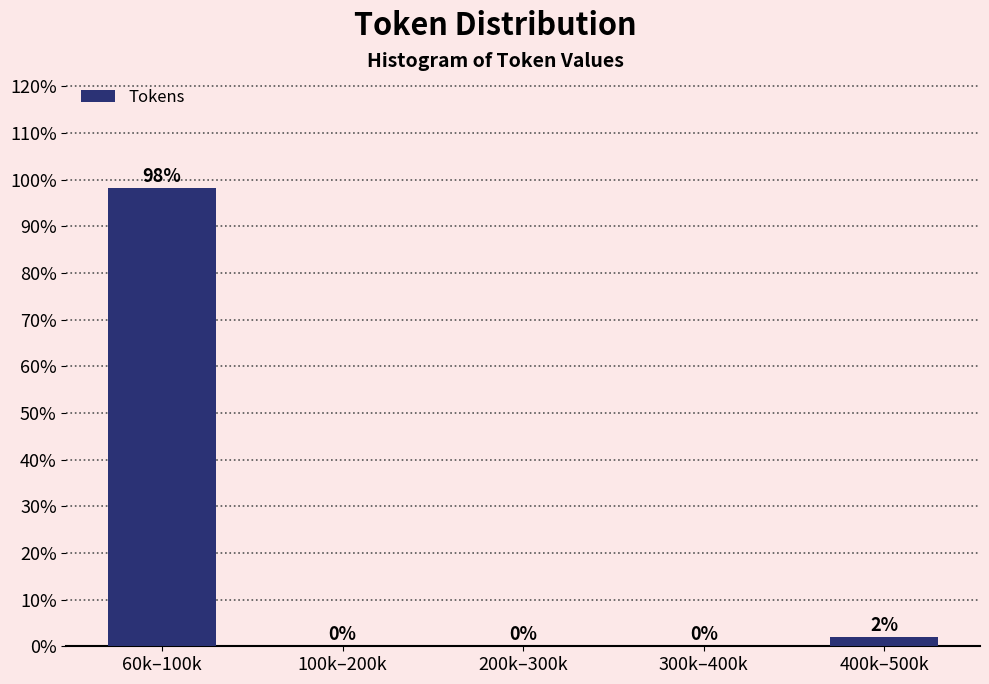

The chart shows a value of 98.1 at 60k–100k. True or false?

True